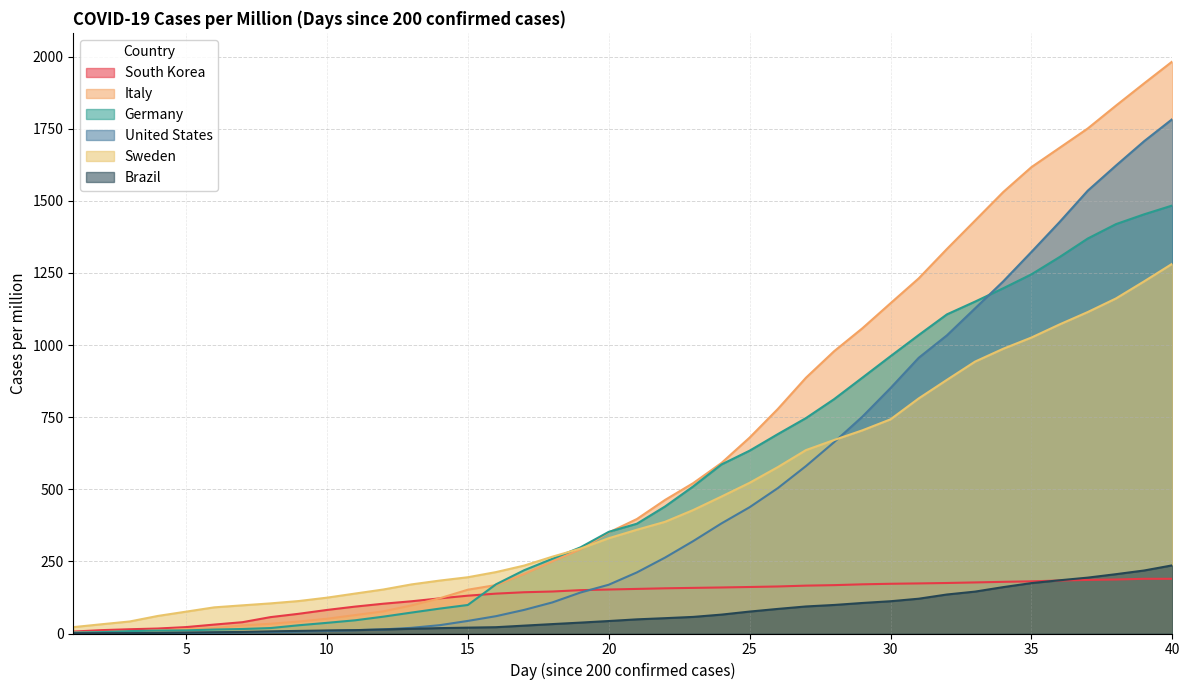

Which series changed the most between 17 and 21?

Italy